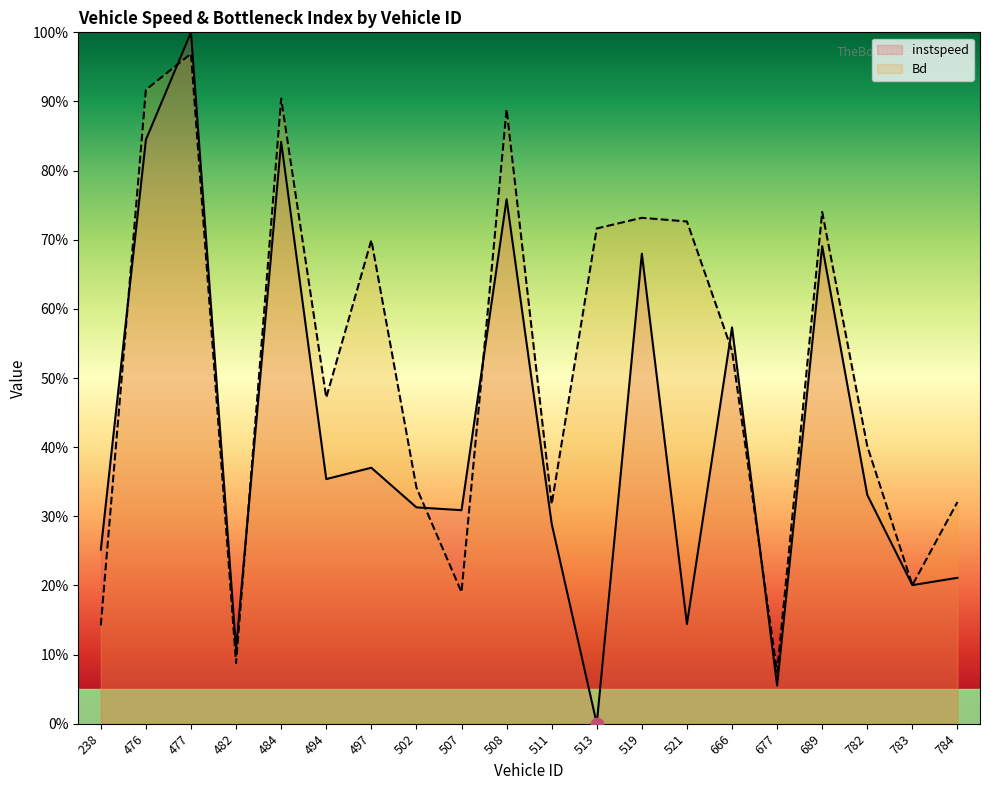

Which series has the largest Y range (max minus min)?

instspeed